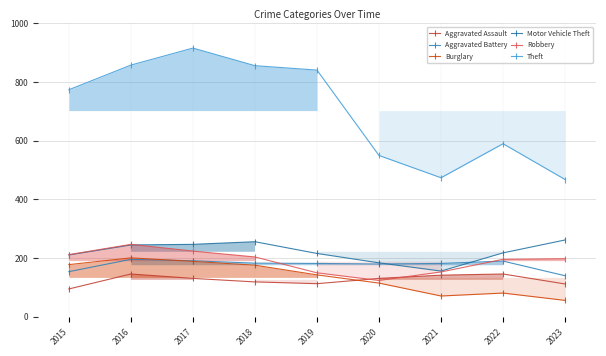

What is the sum of all Robbery values?

1708